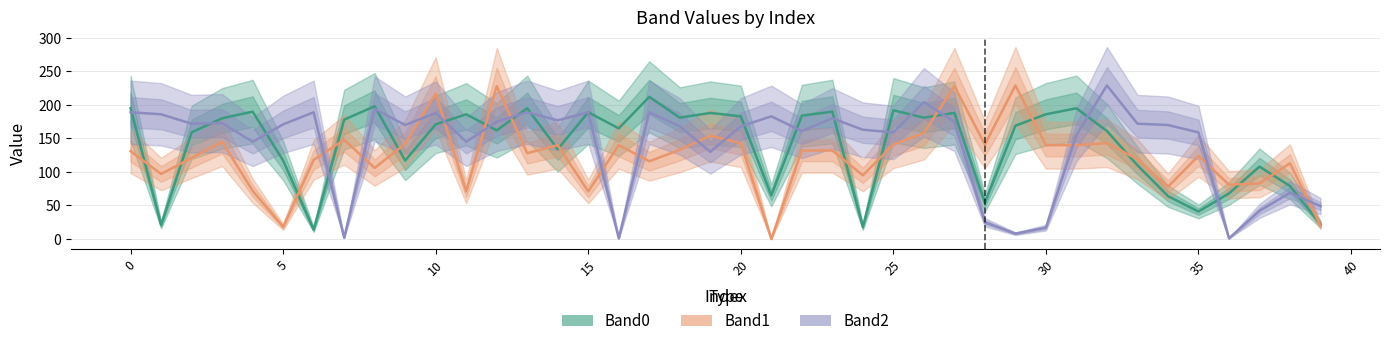

At which label is Band1 closest to 114?

38